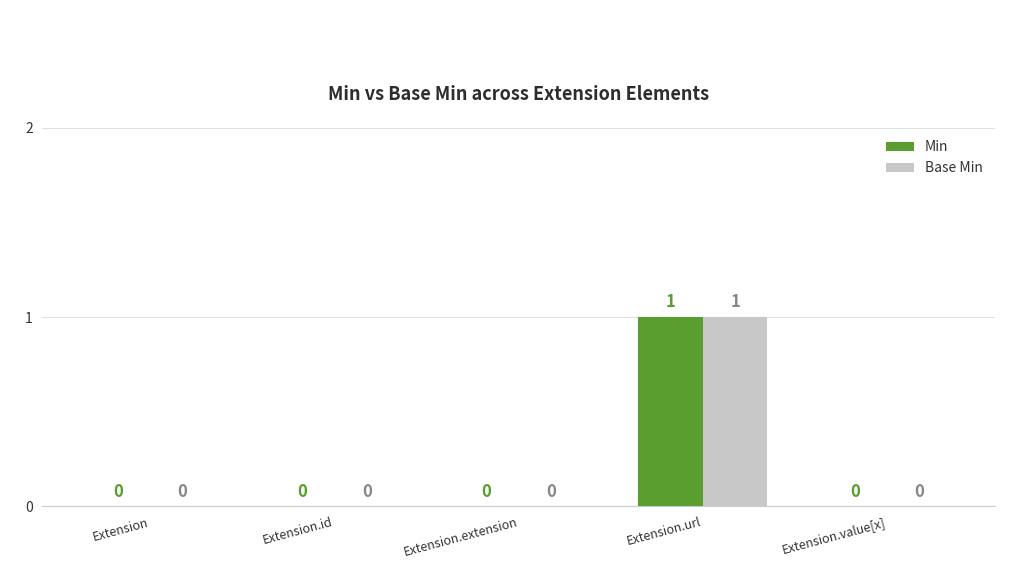

True or false: Min has a value of 1 at Extension.url.

True